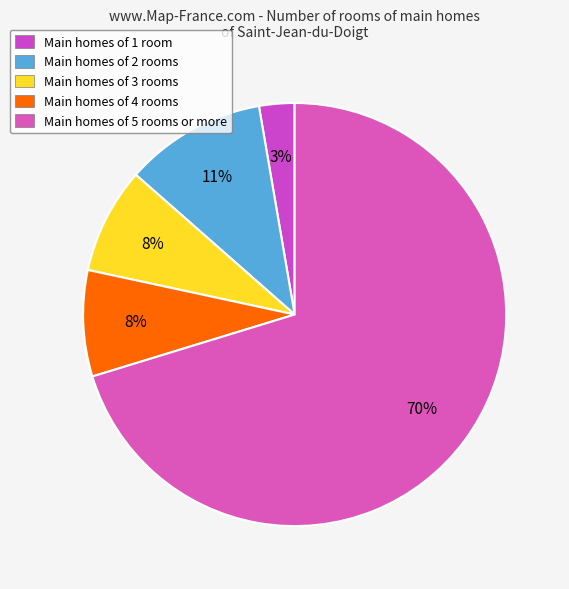

To the nearest percent, what is the average slice percentage?

20%